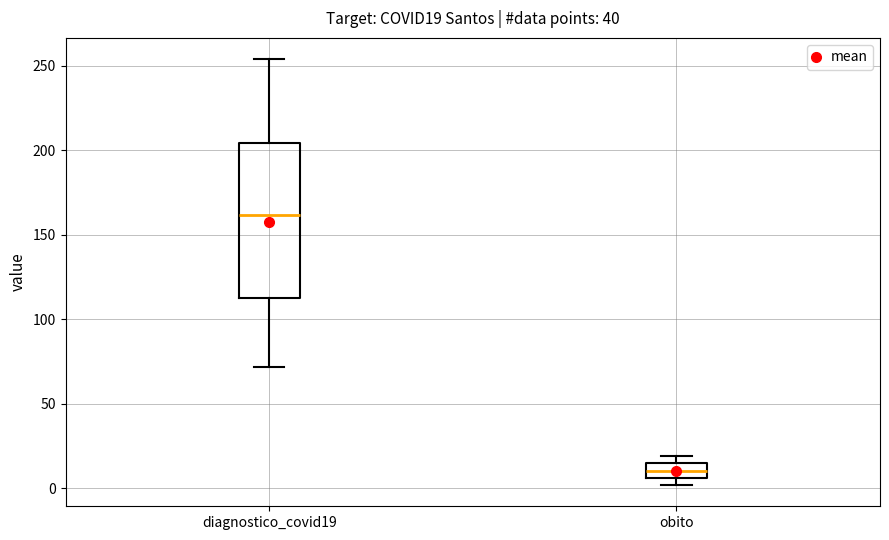

Where is the lower edge of the box for obito on the y-axis? The values are not printed on the chart, so give them approximately, as read against the axis.

5